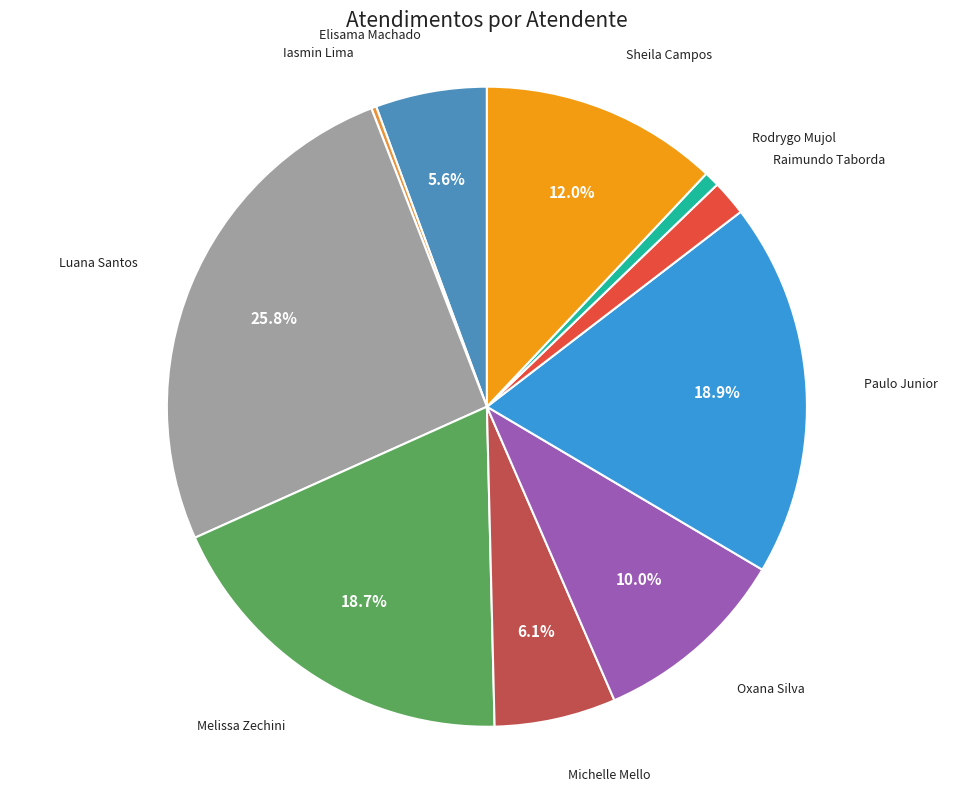

Is there any slice that represents more than half of the pie?

No